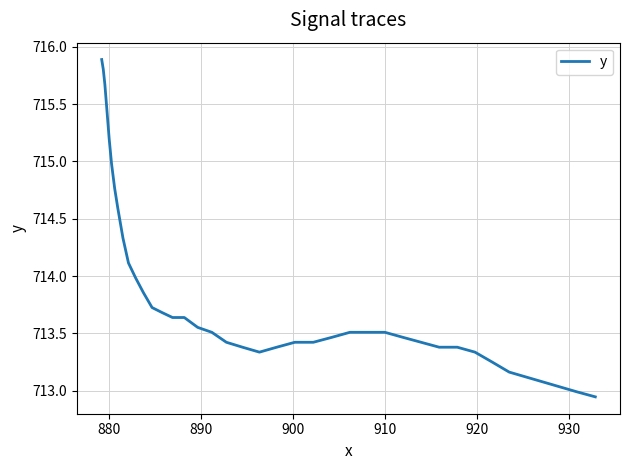

What is the average value?

713.8